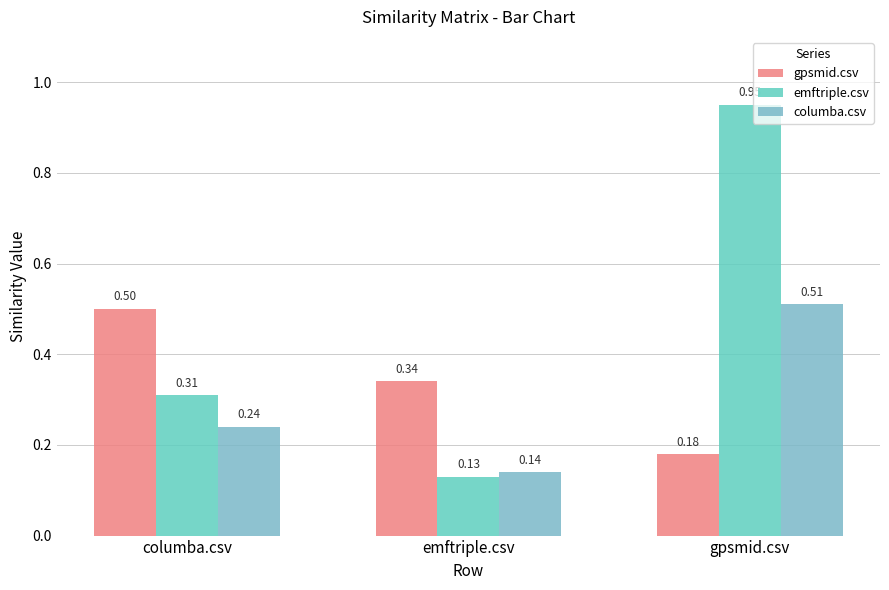

Where is emftriple.csv nearest to the value 0?

emftriple.csv